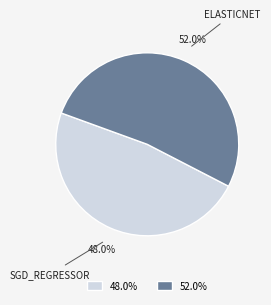

Is there a majority slice in this chart?

Yes